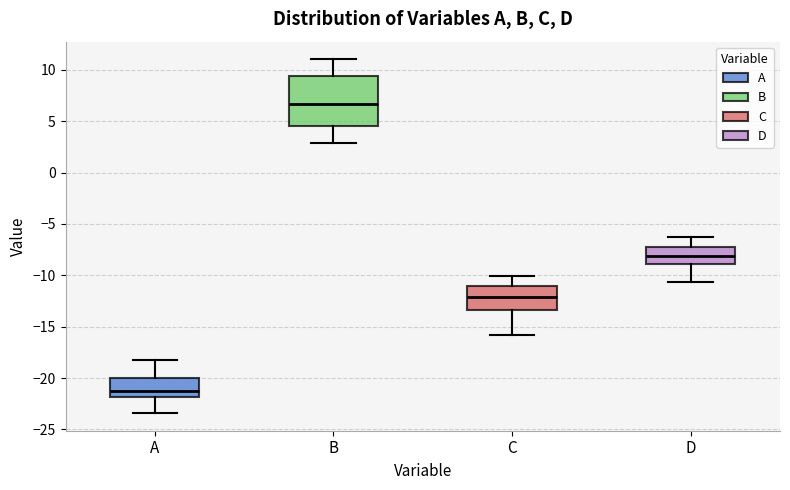

Reading left to right, transcribe this box plot: for each box, give where its median line is, the range the box spans, and where its two whiskers end, as read against the y-axis. The values are not printed on the chart, so give them approximately, as read against the axis.

A: median -21.0, box -22.0 to -20.0, whiskers -23.5 to -18.0
B: median 6.5, box 4.5 to 9.5, whiskers 3.0 to 11.0
C: median -12.0, box -13.5 to -11.0, whiskers -16.0 to -10.0
D: median -8.0, box -9.0 to -7.0, whiskers -10.5 to -6.5